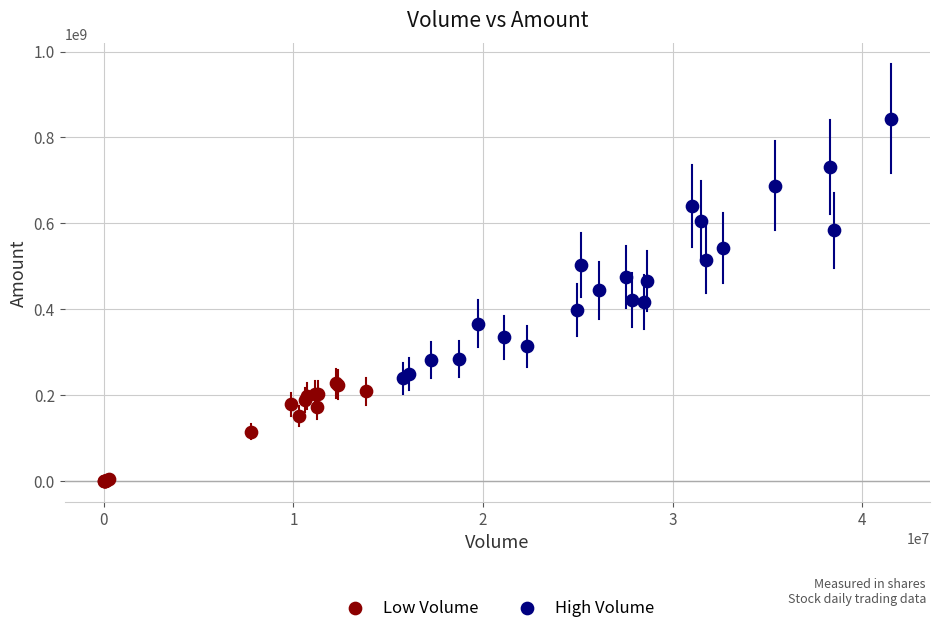

Which series reaches the maximum Y coordinate?

High Volume